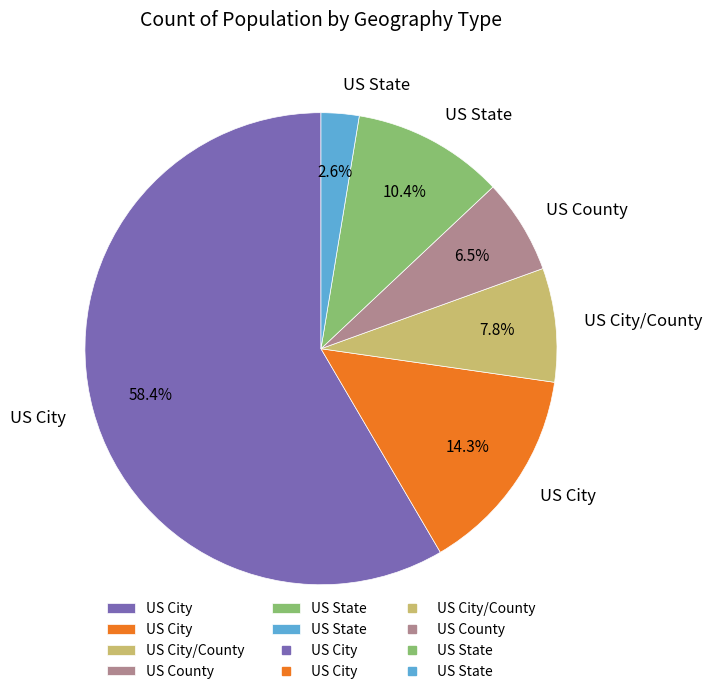

How many segments does this pie chart have?

6